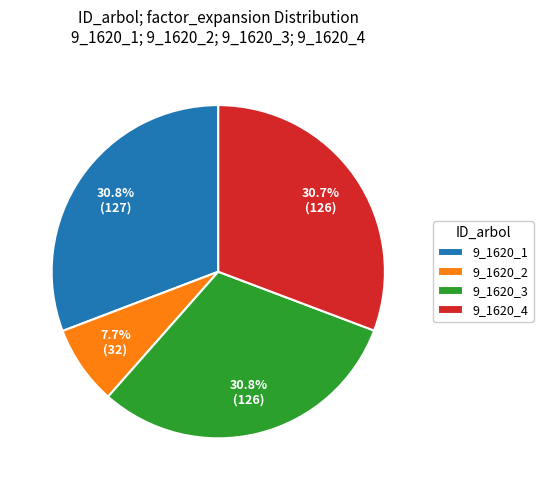

How many slices are in this pie chart?

4